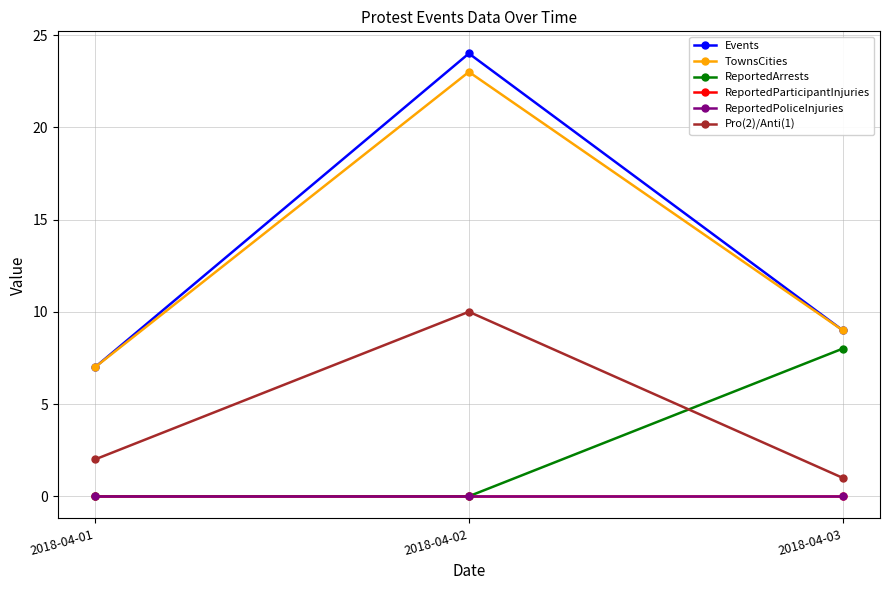

Does the chart have visible grid lines?

Yes